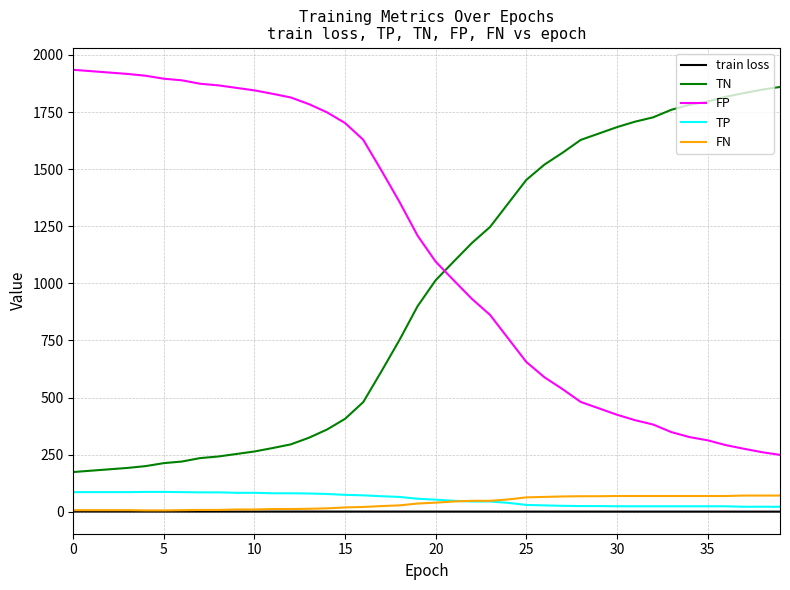

How many distinct data groups are displayed?

5